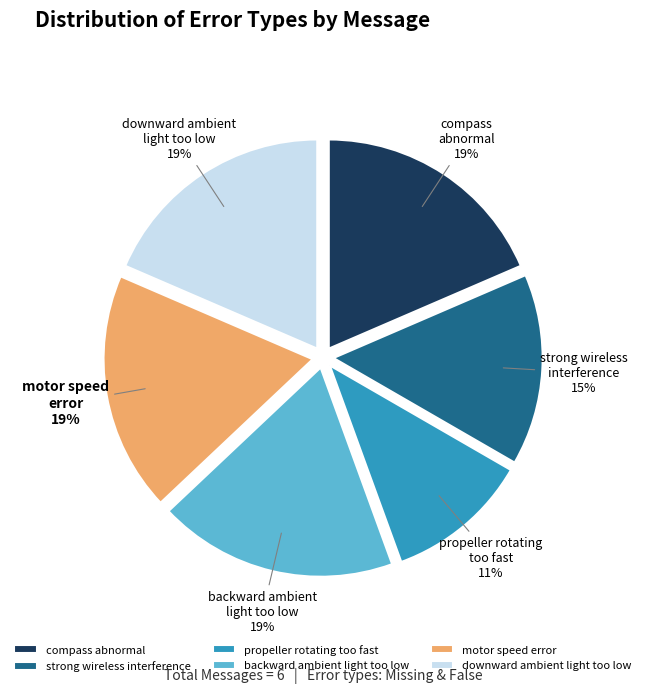

To the nearest percent, what is the combined percentage of motor speed error and backward ambient light too low?

37%